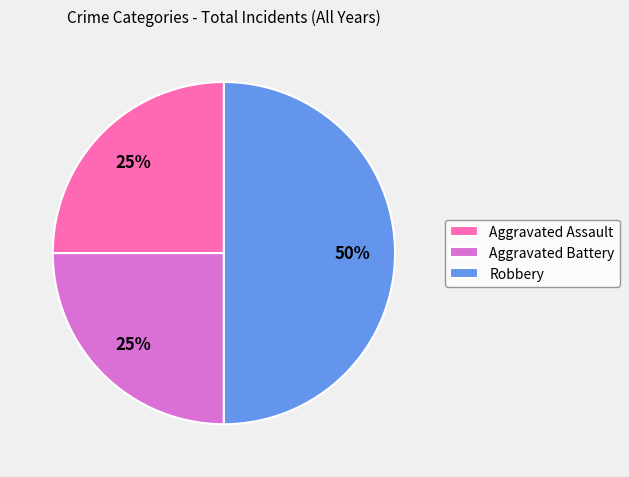

To the nearest percent, what percentage of the pie is Robbery?

50%